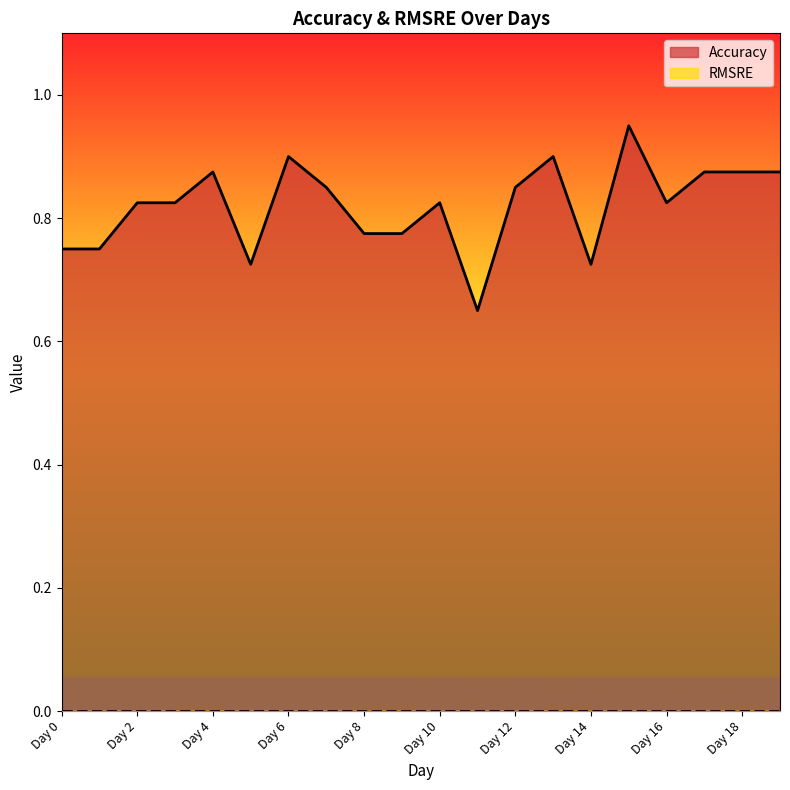

True or false: the data shows 0.4 at Day 19.

False